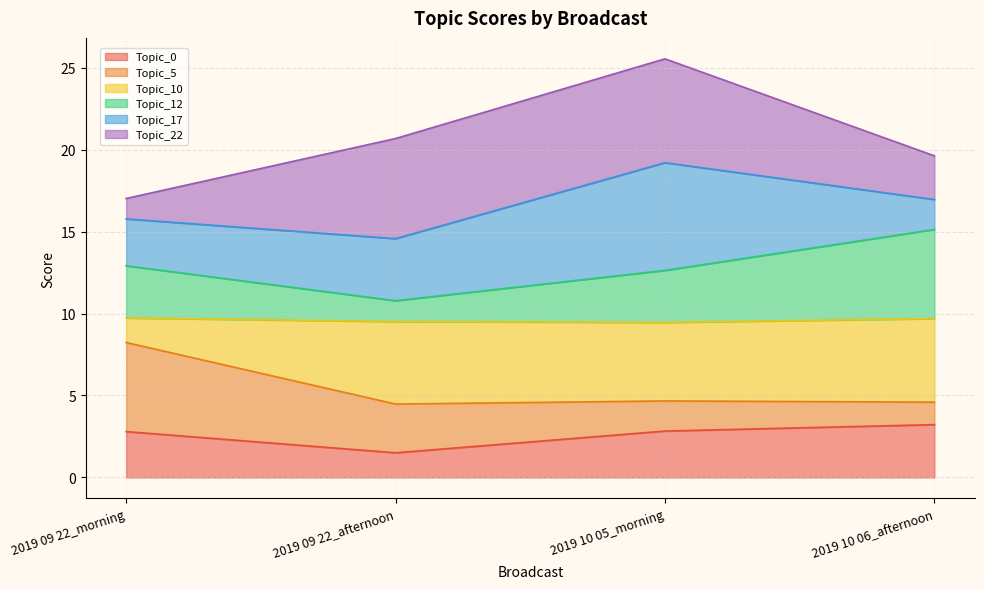

What is the total value across all series at 2019 09 22_morning?

17.0